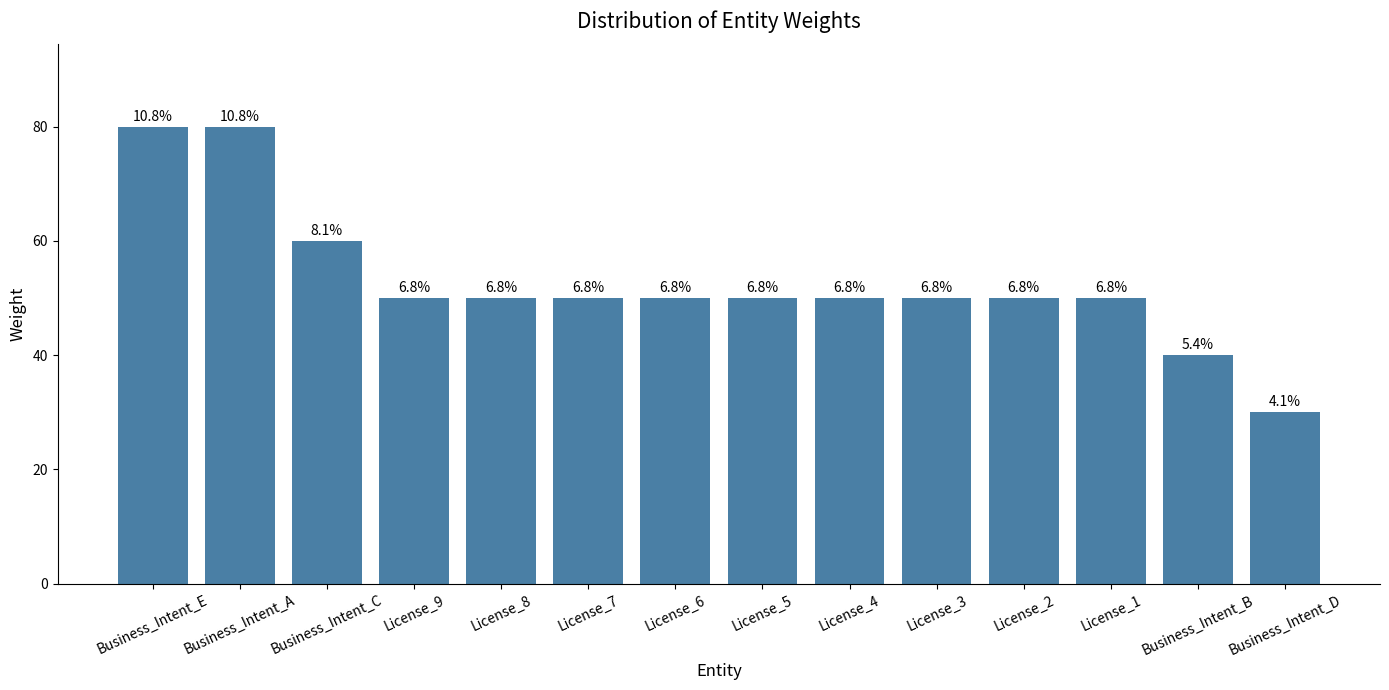

What is the label of the 14th bar from the right?

Business_Intent_E